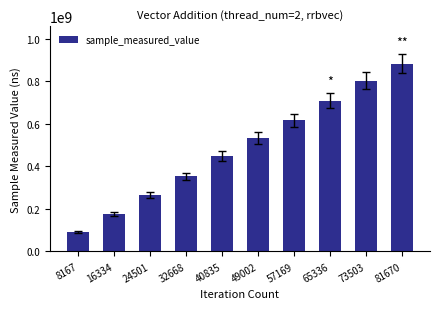

Rank the categories by value from highest to lowest.

81670, 73503, 65336, 57169, 49002, 40835, 32668, 24501, 16334, 8167